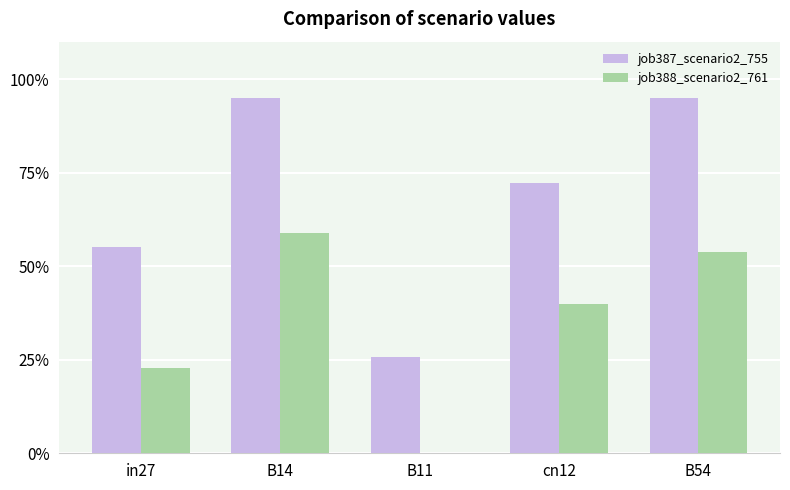

What is the lowest value of the job387_scenario2_755 series?

0.3